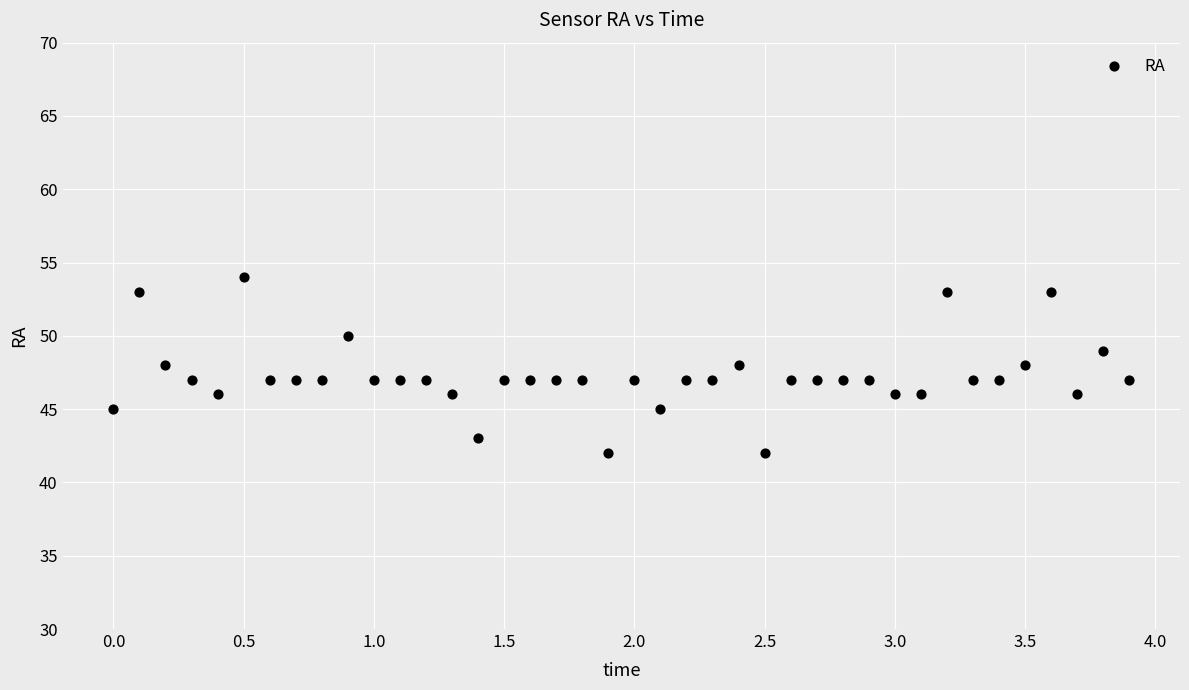

What is the range of Y values (max minus min)?

12